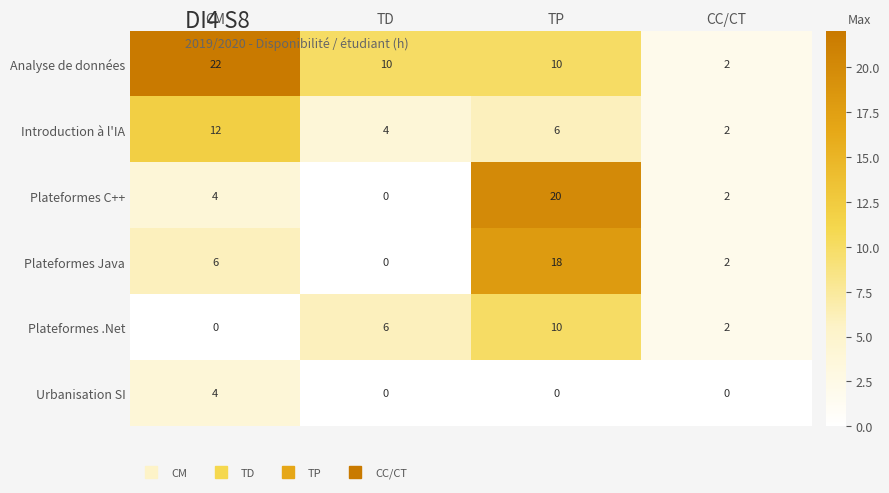

At which label does Analyse de données first exceed 10?

CM